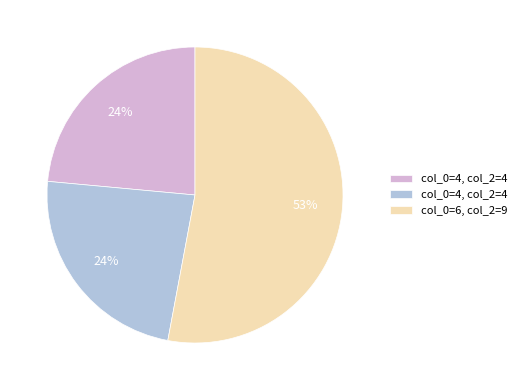

To the nearest percent, what is the average slice percentage?

33%